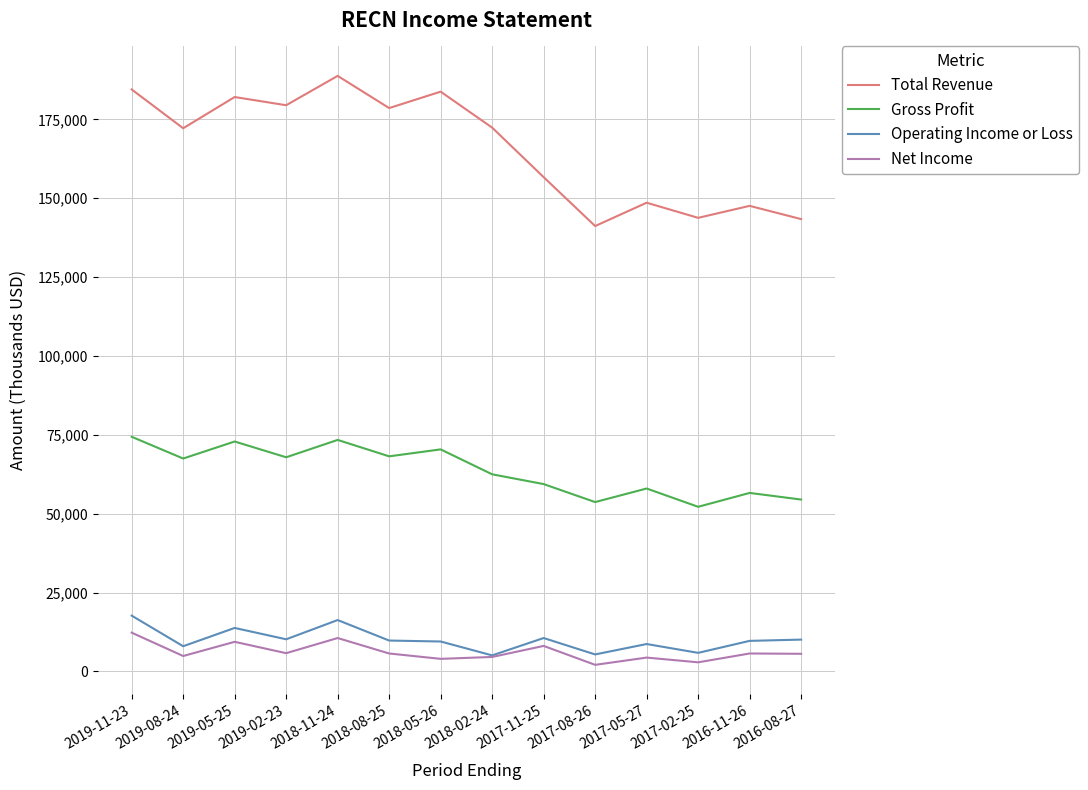

What is the maximum value for Net Income?

12300